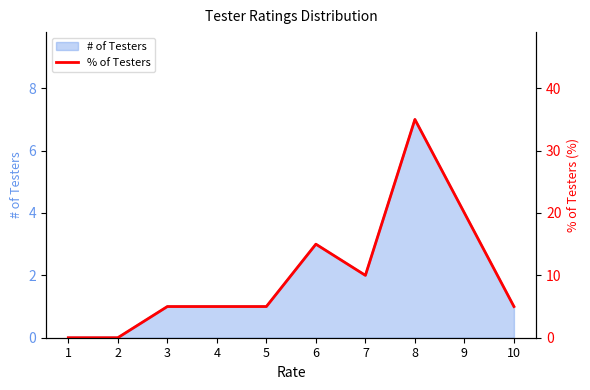

True or false: # of Testers line and % of Testers cross at least once.

False